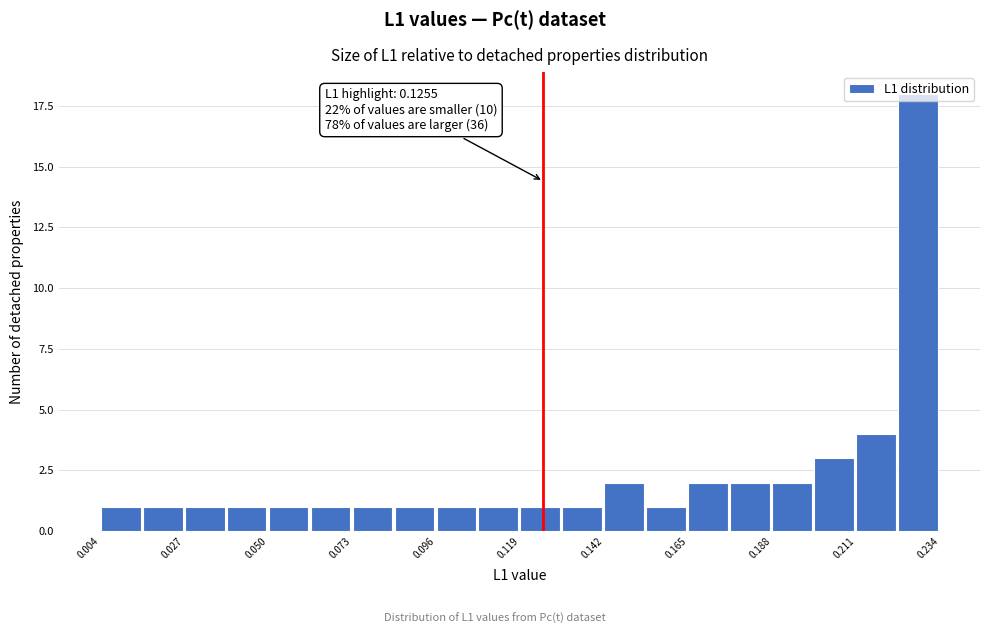

Read against the x-axis, roughly where is the centre of the tallest bar?

0.230